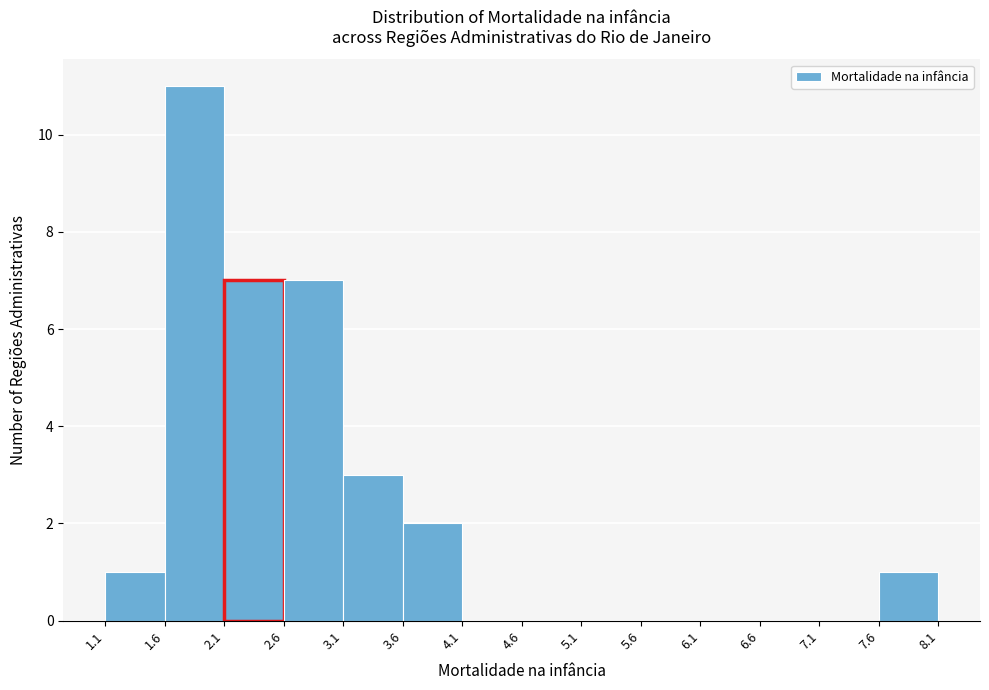

Which range on the x-axis has the tallest bar?

1.6 to 2.1